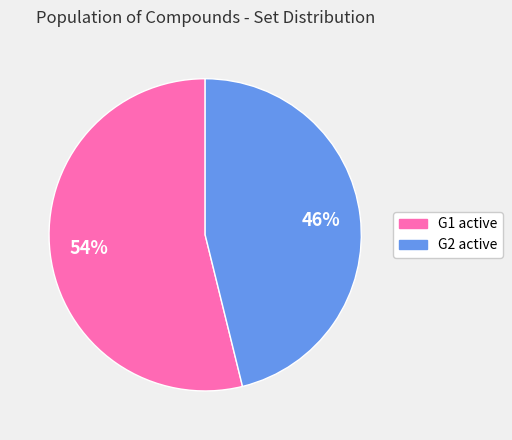

To the nearest percent, what is the difference between the G2 active and G1 active slice percentages?

8%